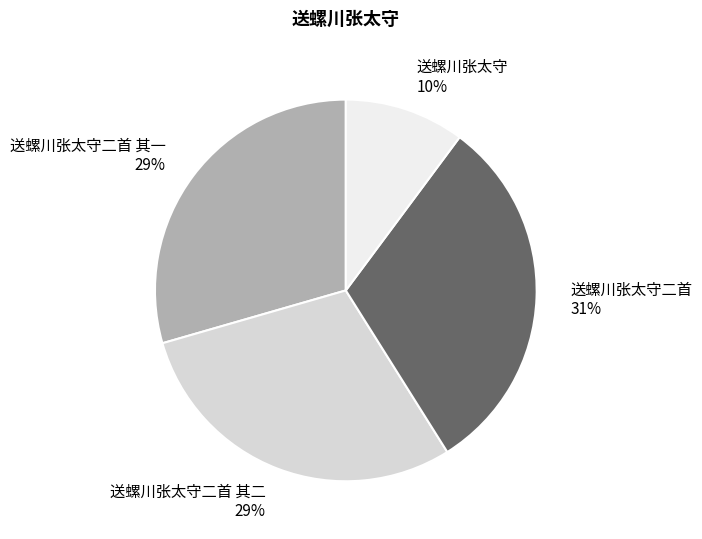

What percentage is the 送螺川张太守二首 其一 slice, to the nearest percent?

29%